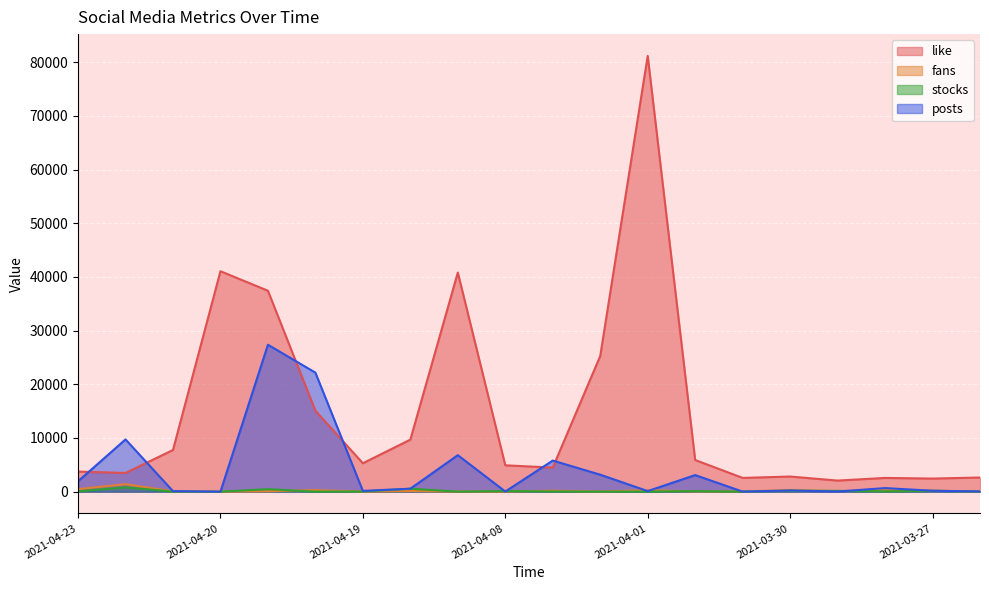

How many lines are shown in the chart?

4